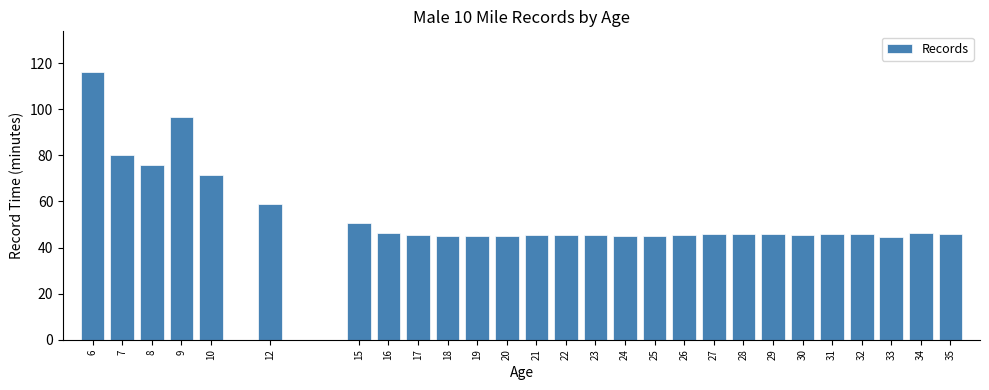

What is the sum of all values?

1458.8